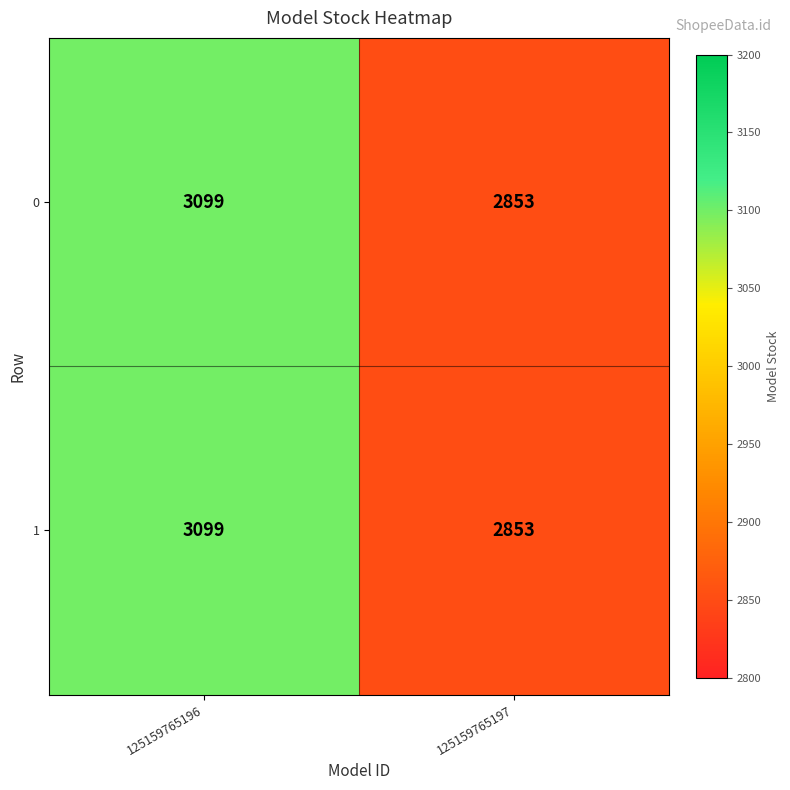

What is the minimum value shown in the chart?

2853